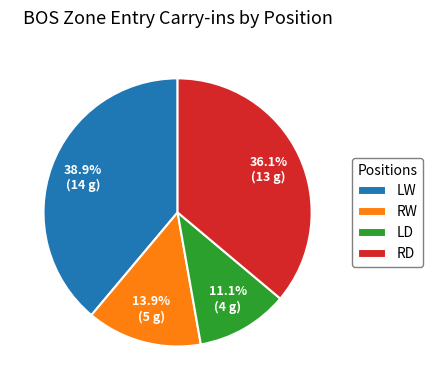

Is it true that RD is 26% of the pie?

False